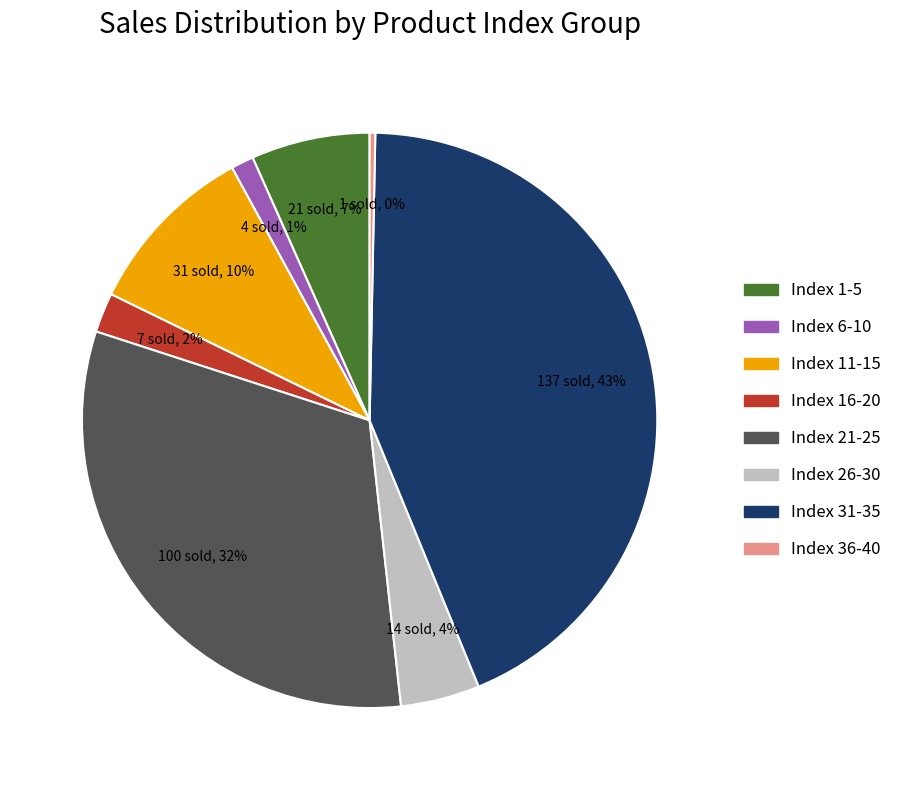

To the nearest percent, what is the average slice percentage?

12%